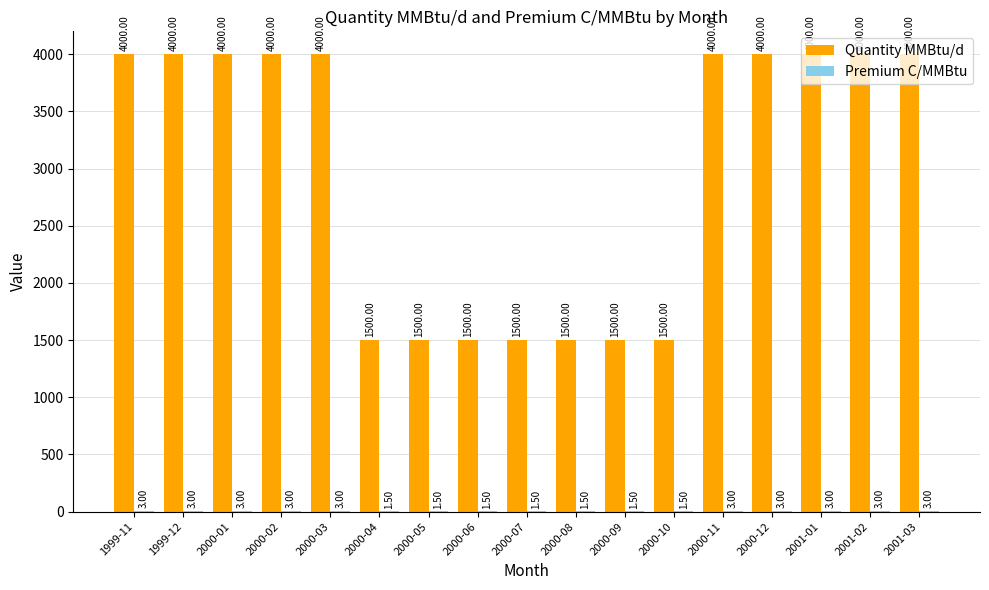

Between 2000-07 and 2001-02, which series saw the biggest shift?

Quantity MMBtu/d